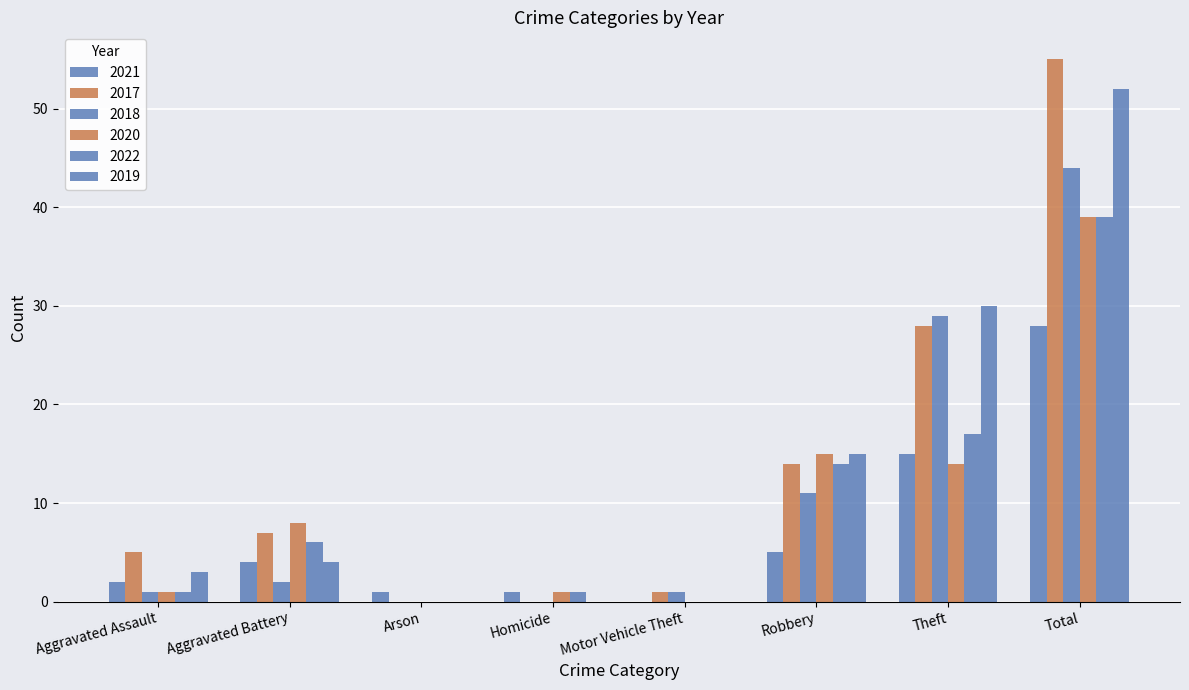

At how many categories does at least one series exceed 5?

4